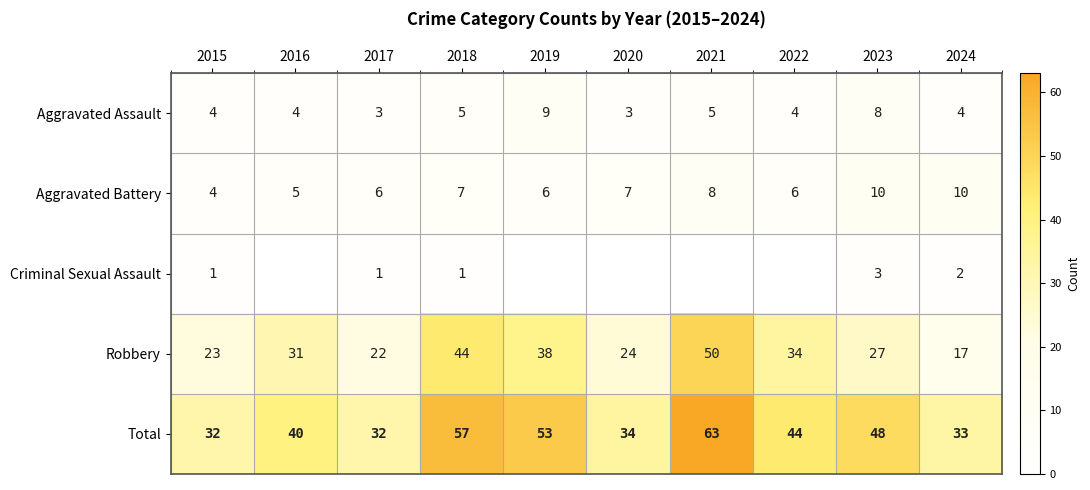

Is the value of Aggravated Assault at 2020 greater than the value of Total at 2020?

No